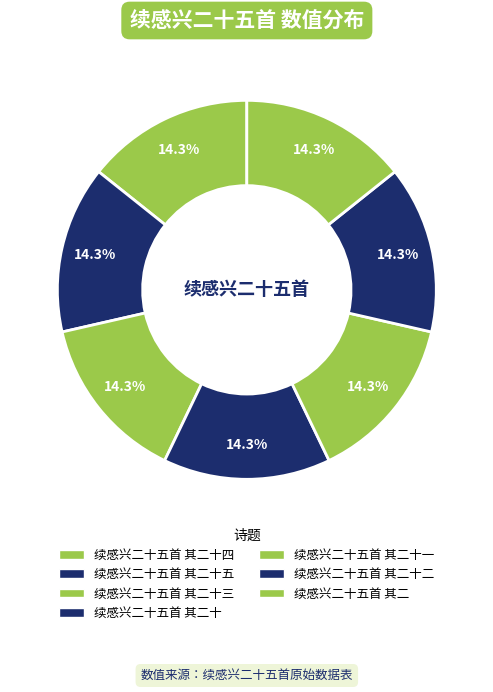

How many slices are in this pie chart?

7